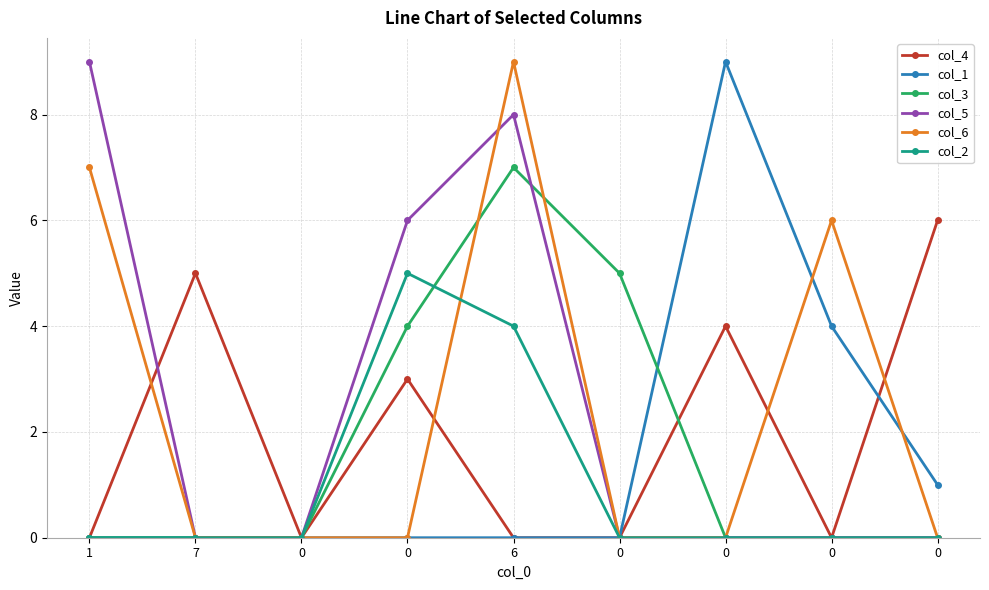

True or false: col_4 has a value of -3 at 0.

False